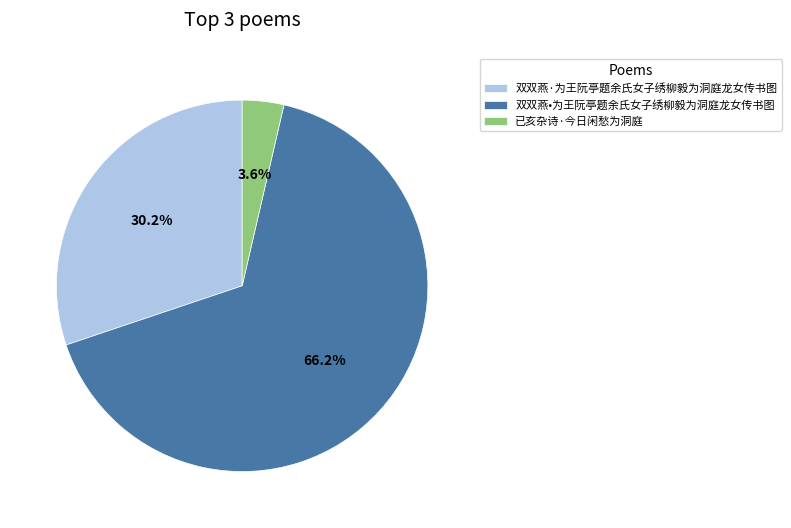

Is there a majority slice in this chart?

Yes